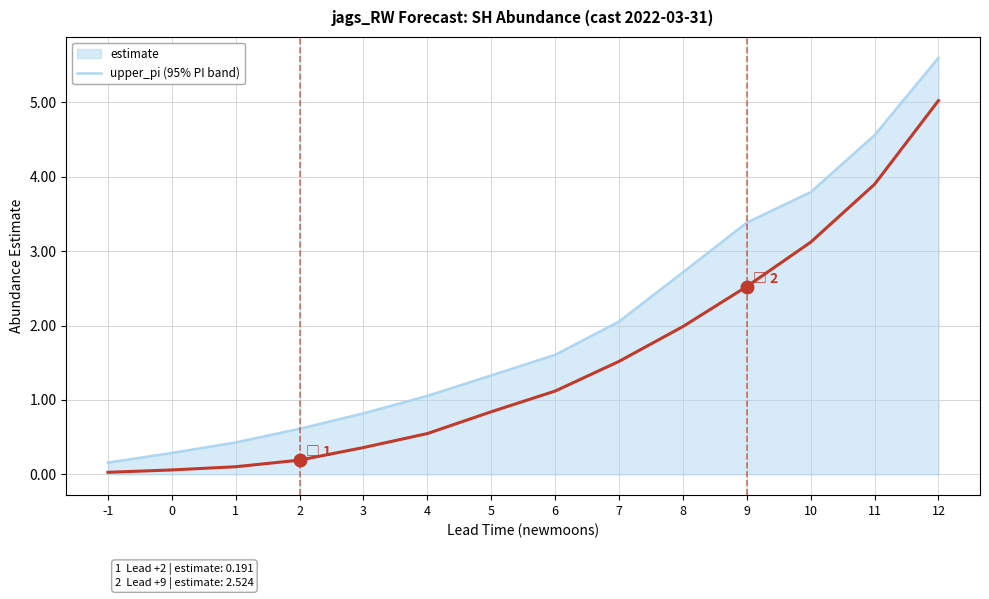

Which series has the largest total across all categories?

upper_pi